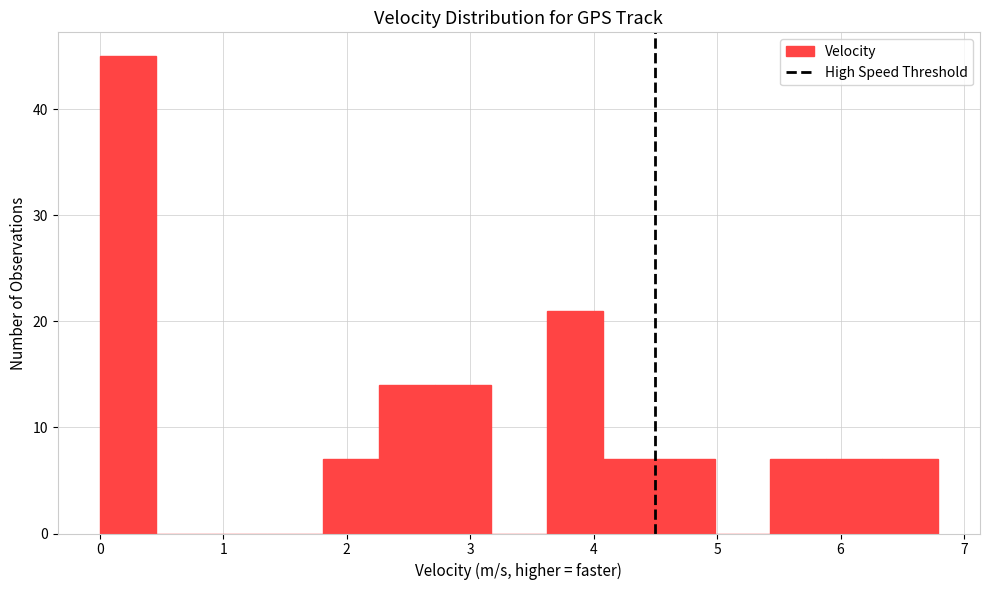

Over which range of the x-axis is the bar tallest?

0.0 to 0.5